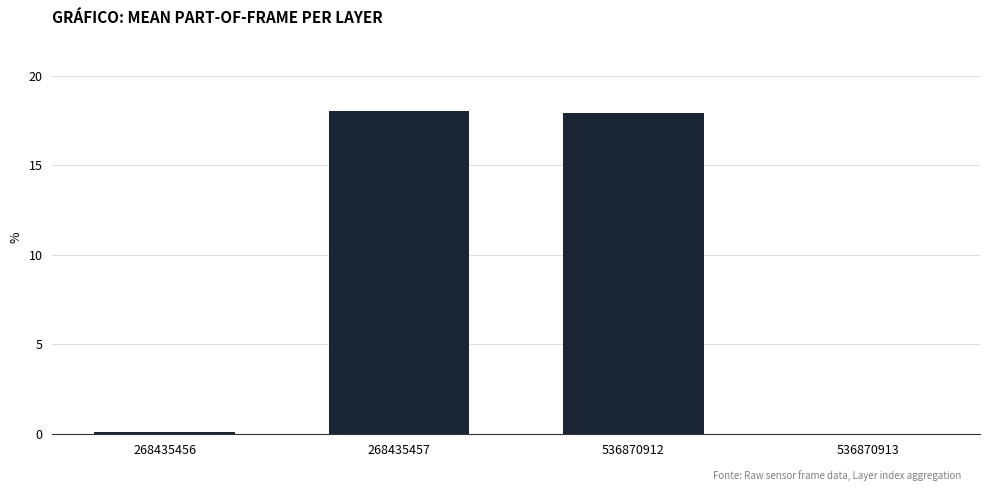

How many values are above zero?

3